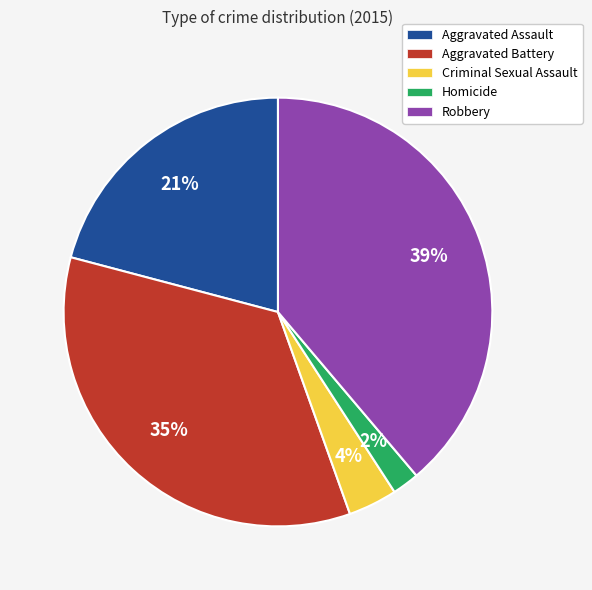

True or false: Aggravated Battery accounts for 26% of the total.

False